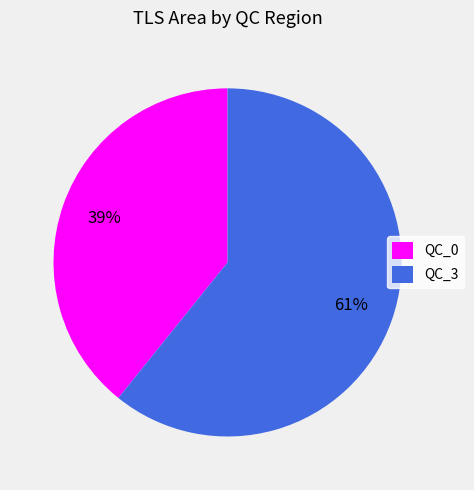

Which has a higher value, QC_3 or QC_0?

QC_3